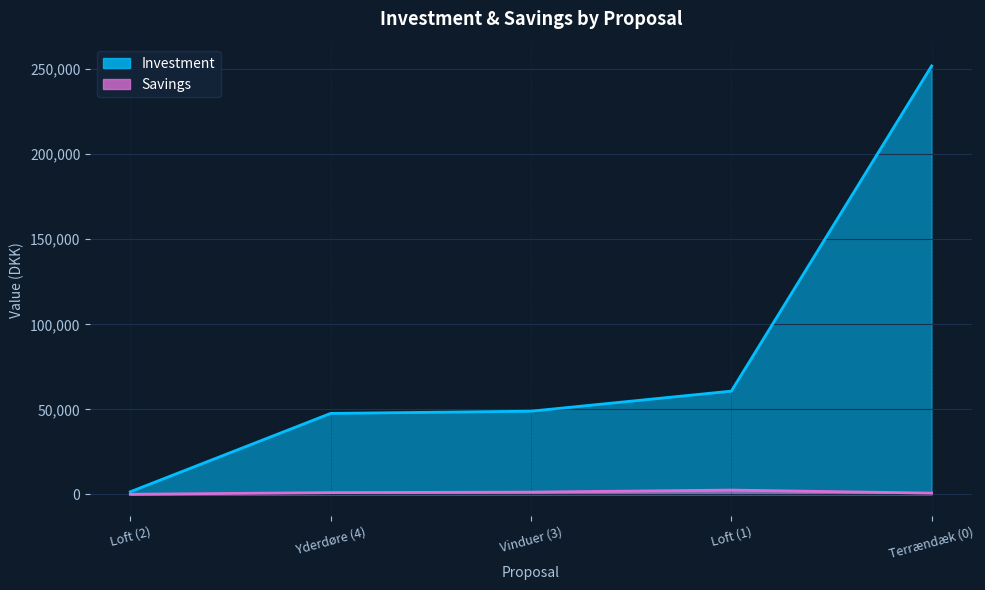

The Savings series shows 1300 at Vinduer (3). True or false?

True